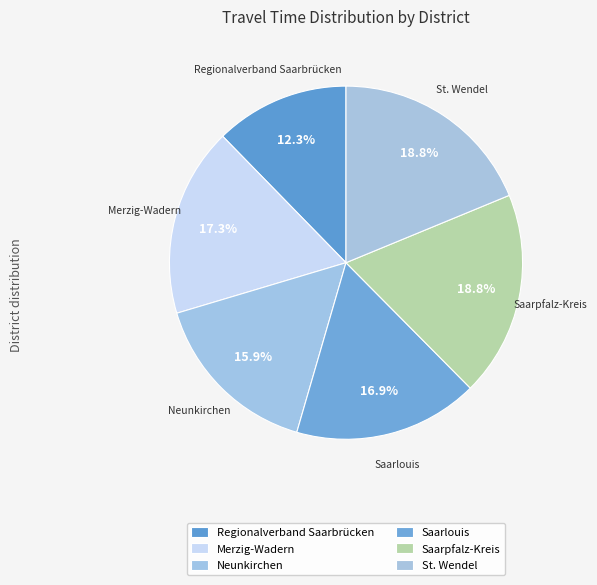

Count the number of slices in the pie.

6